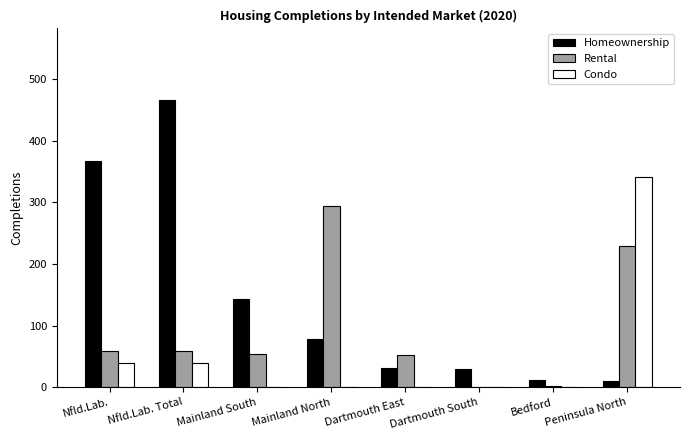

The value of Condo at Dartmouth South is 142. True or false?

False